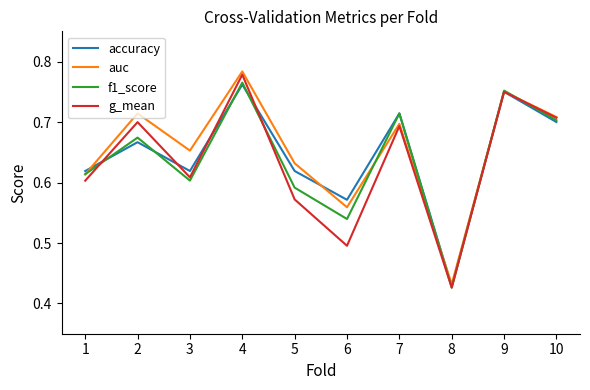

Where is accuracy nearest to the value 0?

8